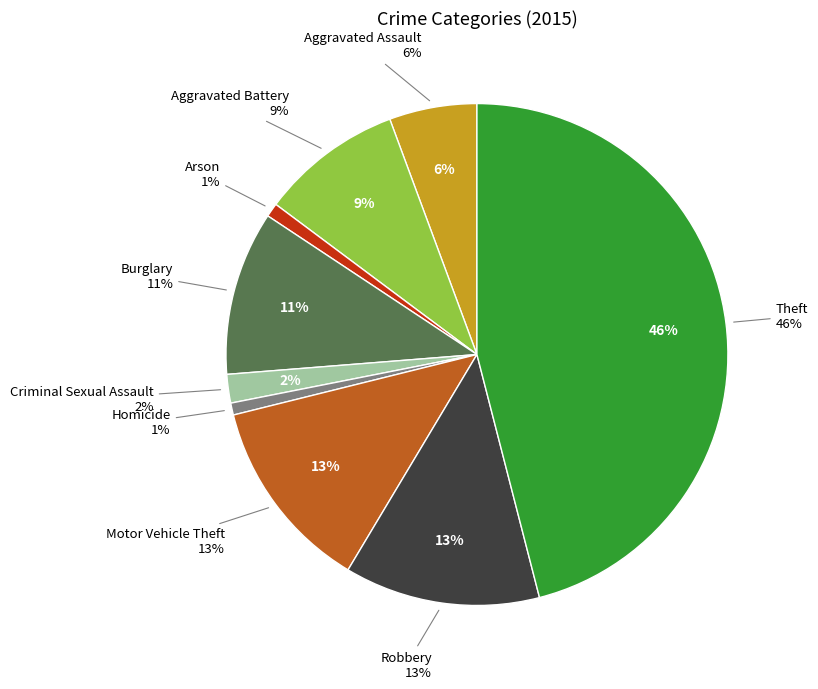

To the nearest percent, what portion does Aggravated Assault represent?

6%